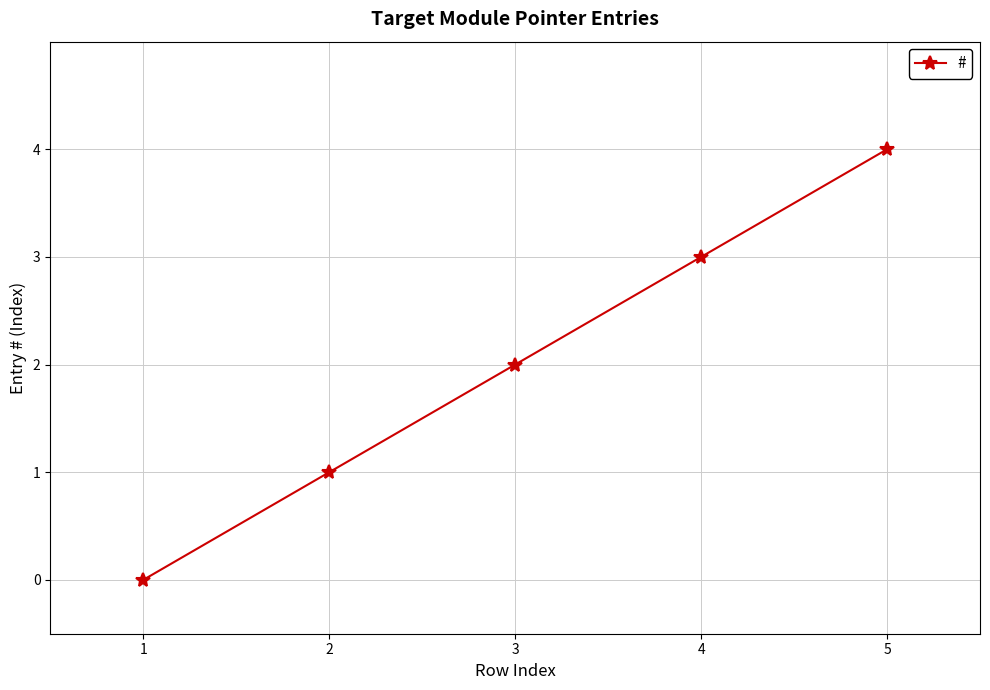

How many lines are shown in the chart?

1